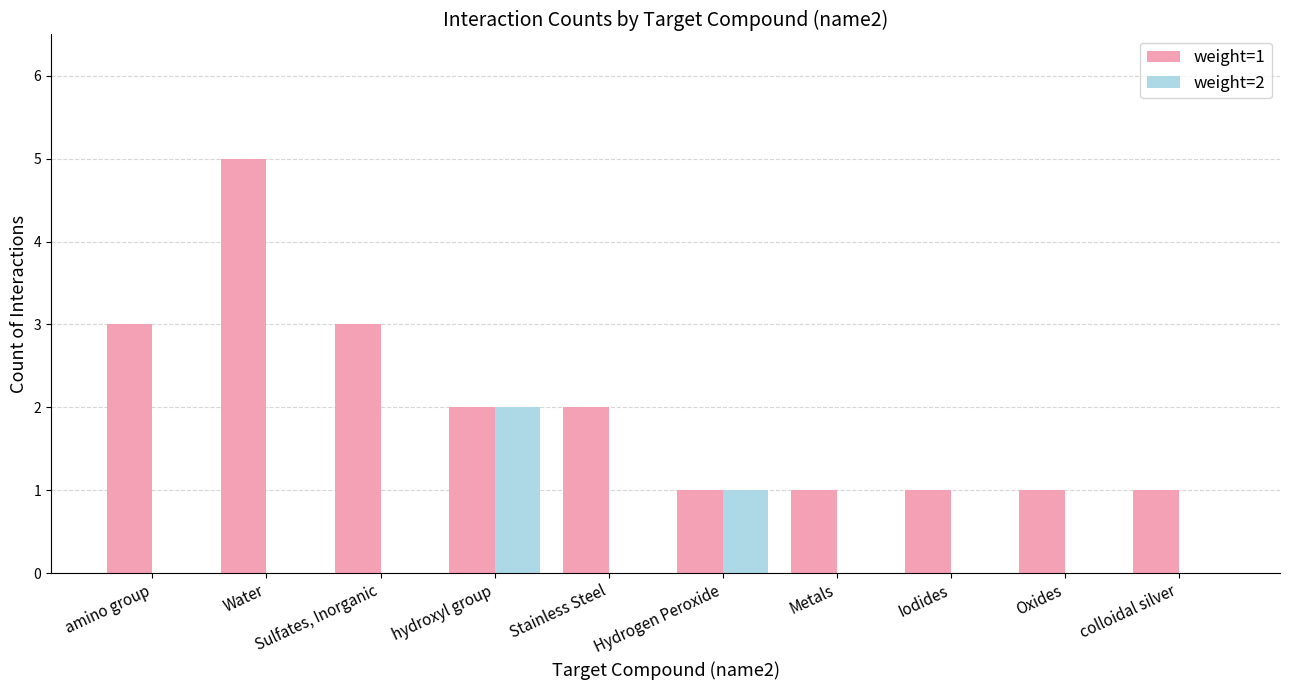

At which category is the sum across all series the highest?

Water